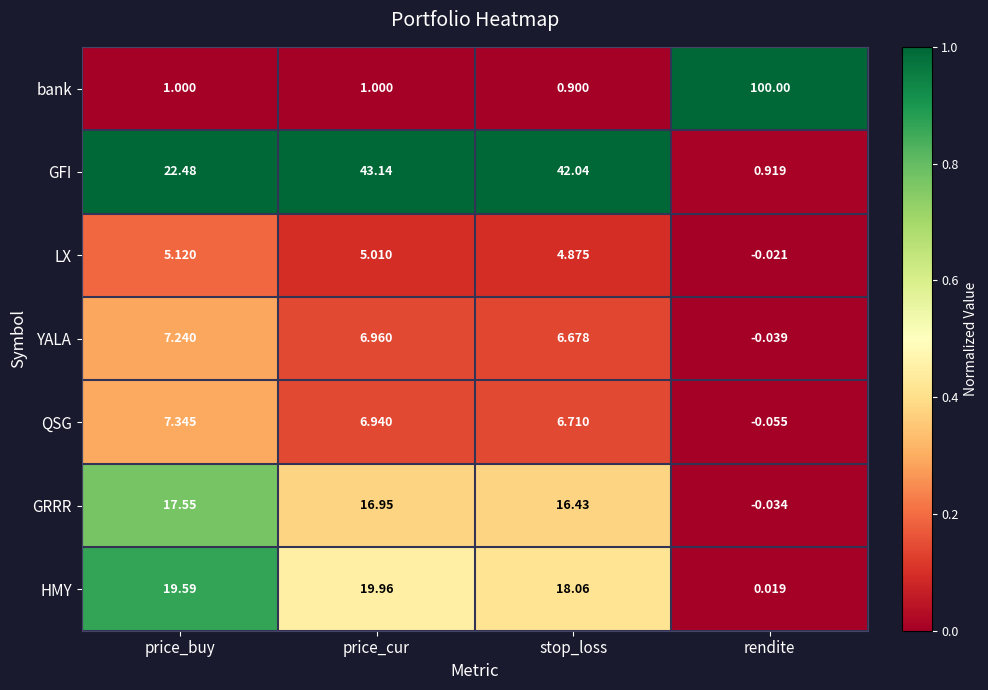

Which series has the largest range (max minus min)?

bank